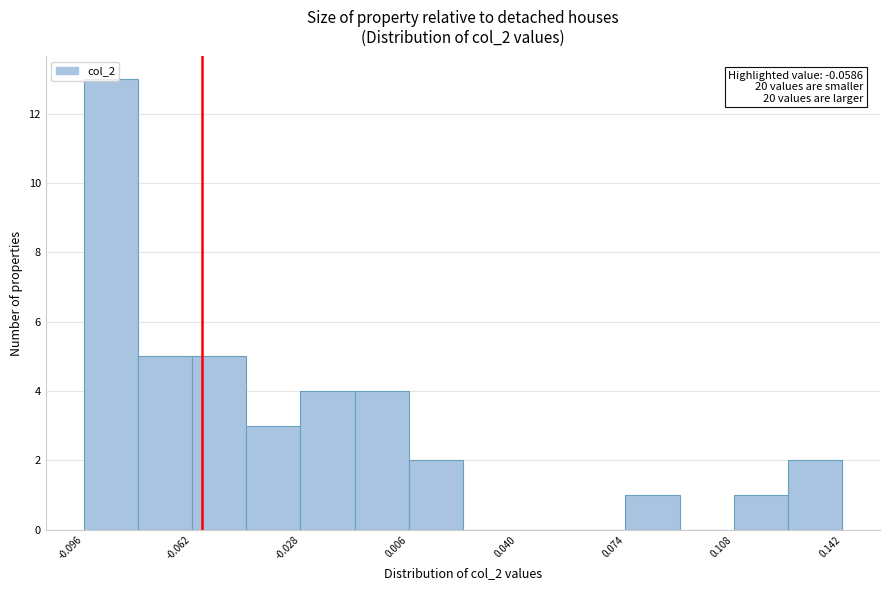

Read against the x-axis, roughly where is the centre of the tallest bar?

-0.085